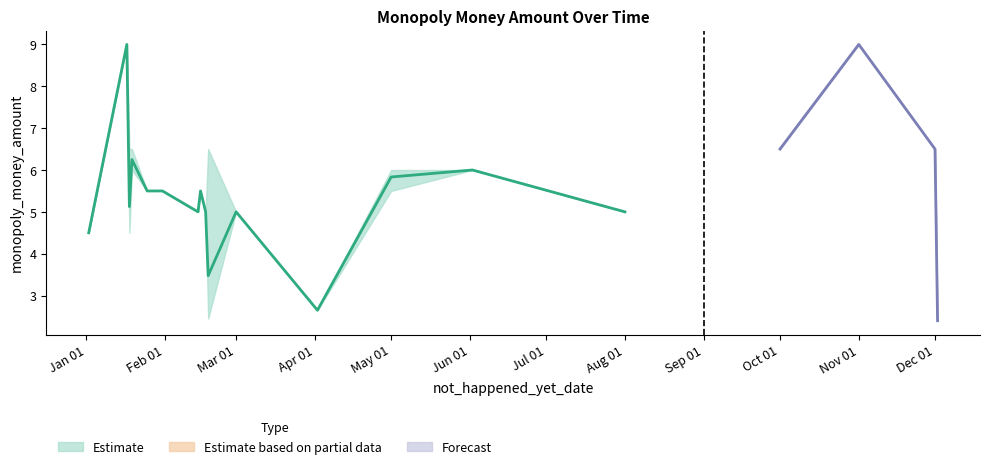

How many values in the lower series exceed 5?

12